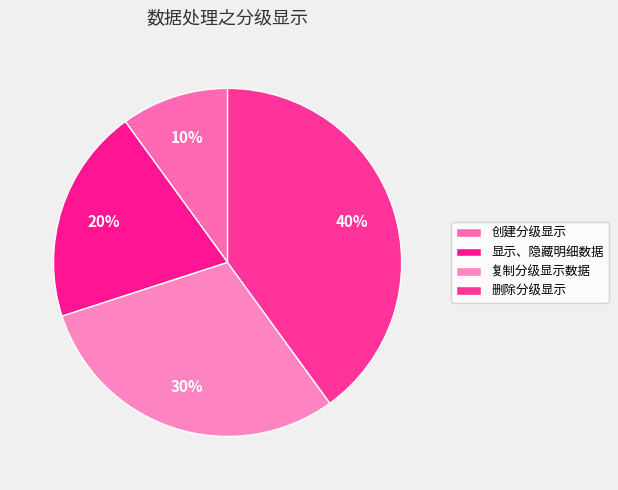

Which category has the smallest portion of the pie?

创建分级显示